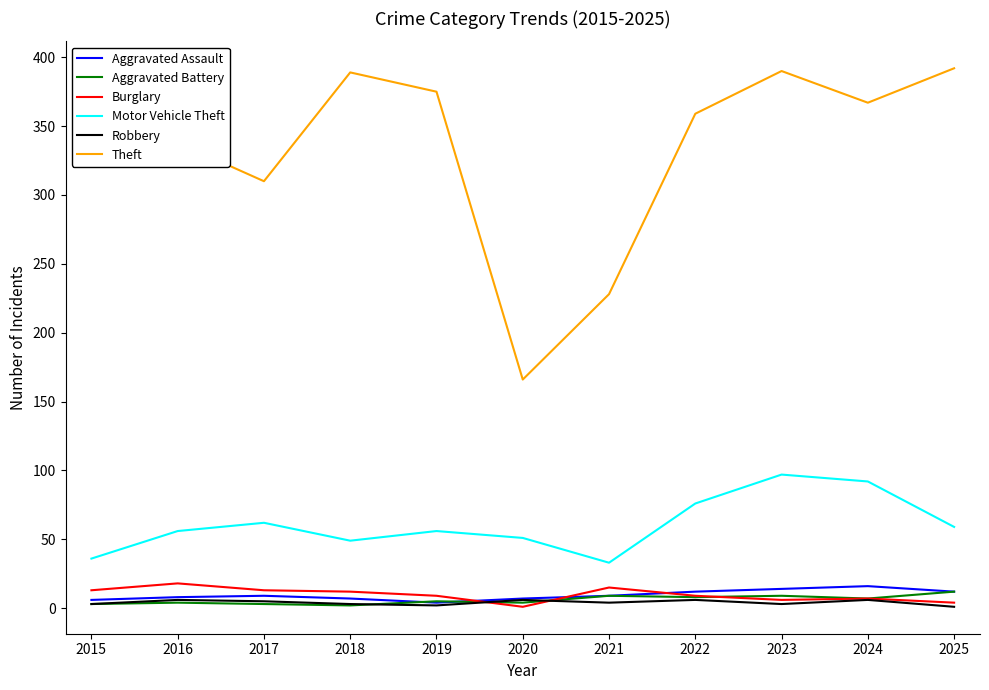

True or false: Robbery and Theft intersect in this chart.

False